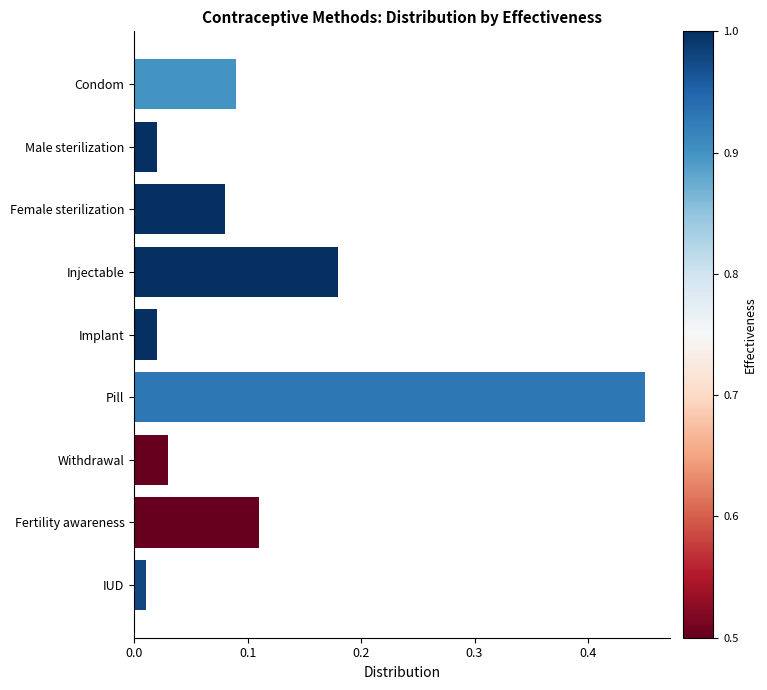

True or false: the data shows 0.2 at Condom.

False